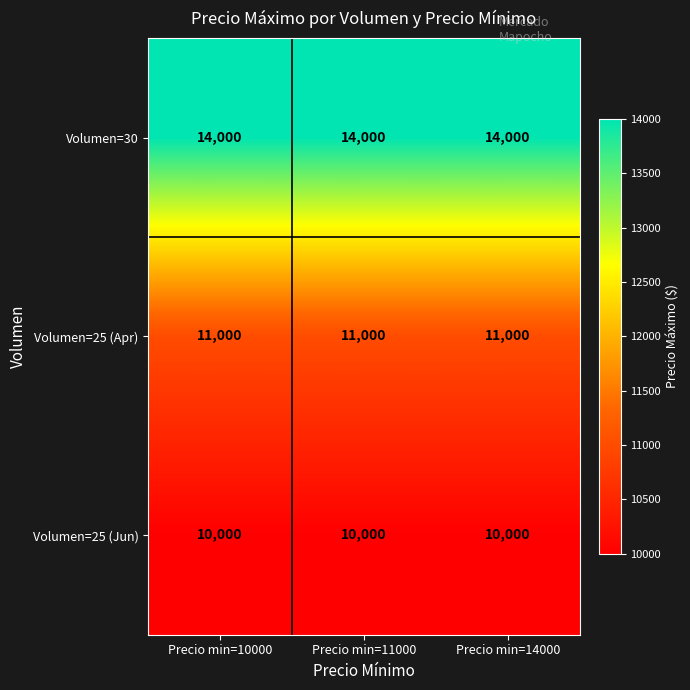

What is the sum of all Volumen=30 values?

42000